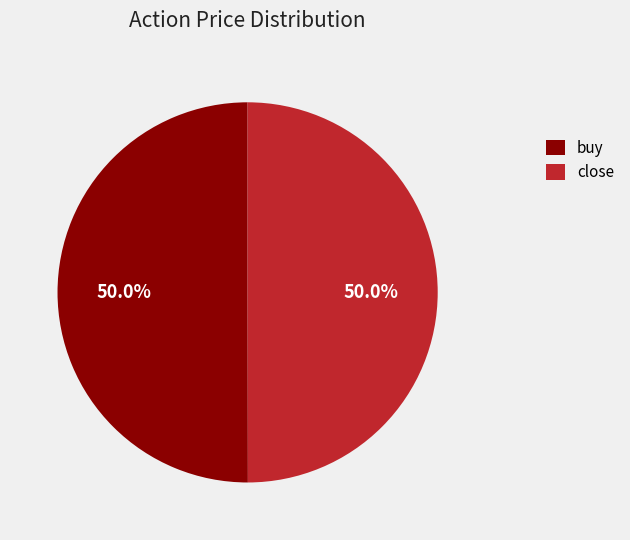

Approximately how many times larger is the value at buy compared to close?

1.0